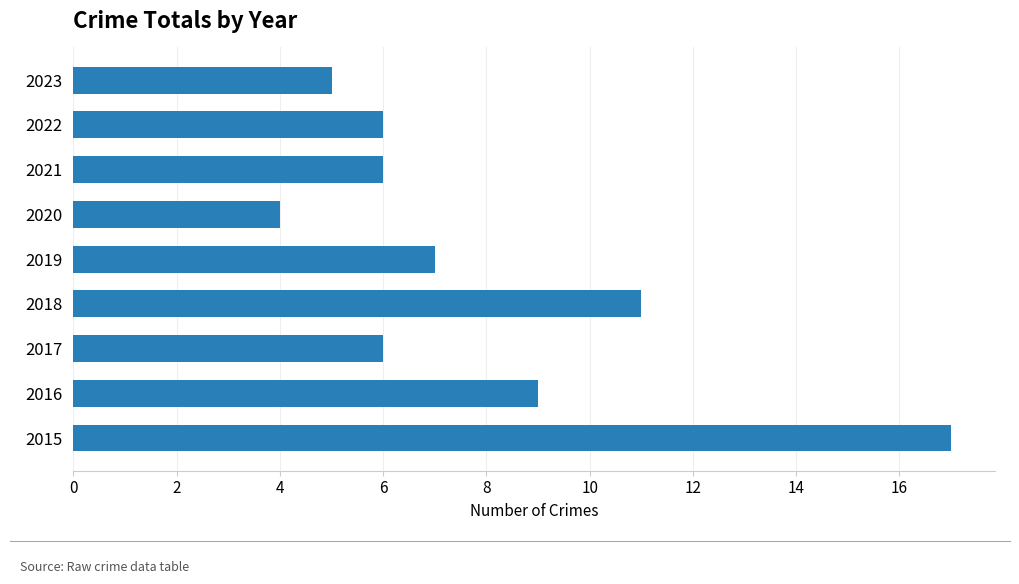

How many bars are there in total?

9